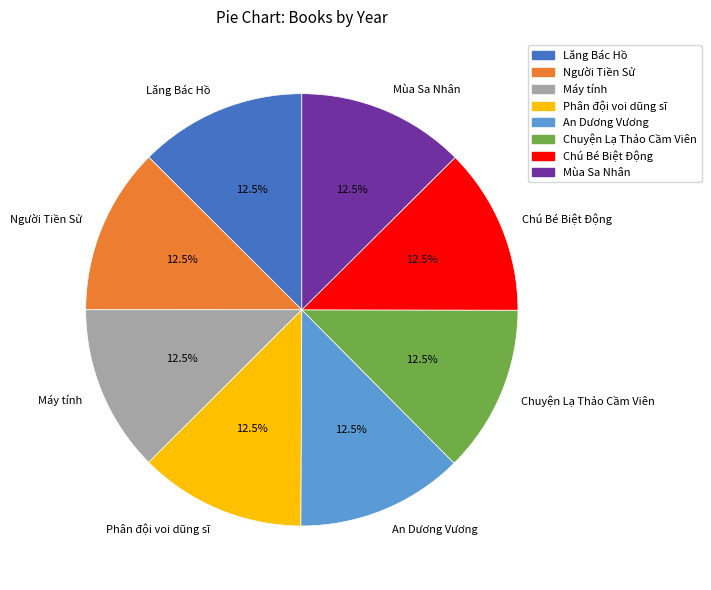

What is the ratio of the value at Lăng Bác Hồ to the value at Chú Bé Biệt Động?

1.0